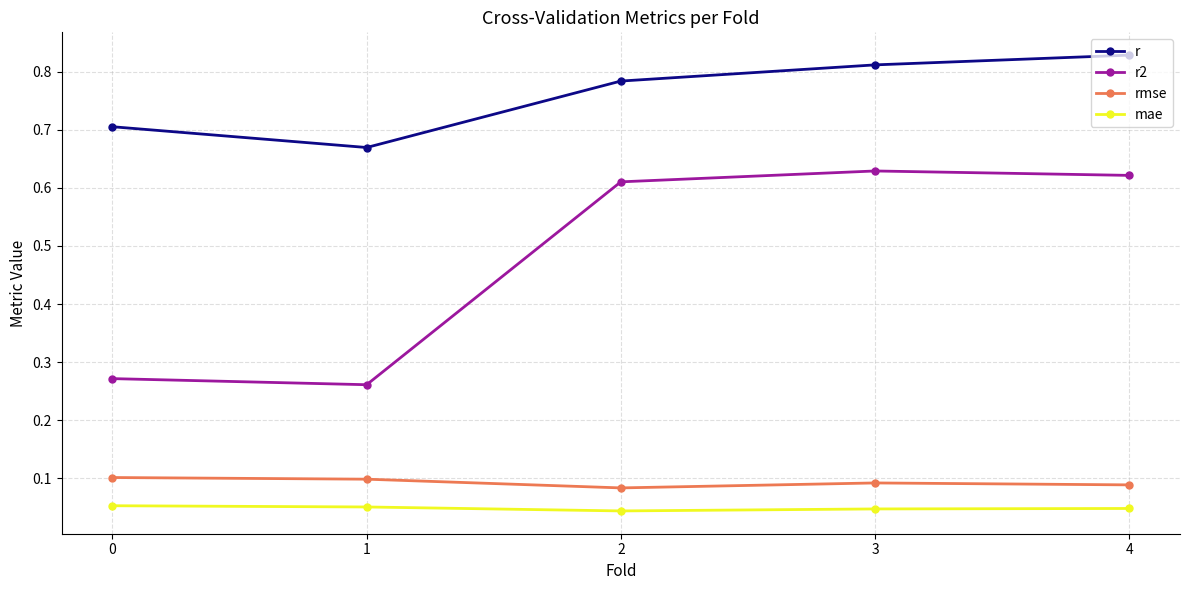

Which series has the largest total across all categories?

r